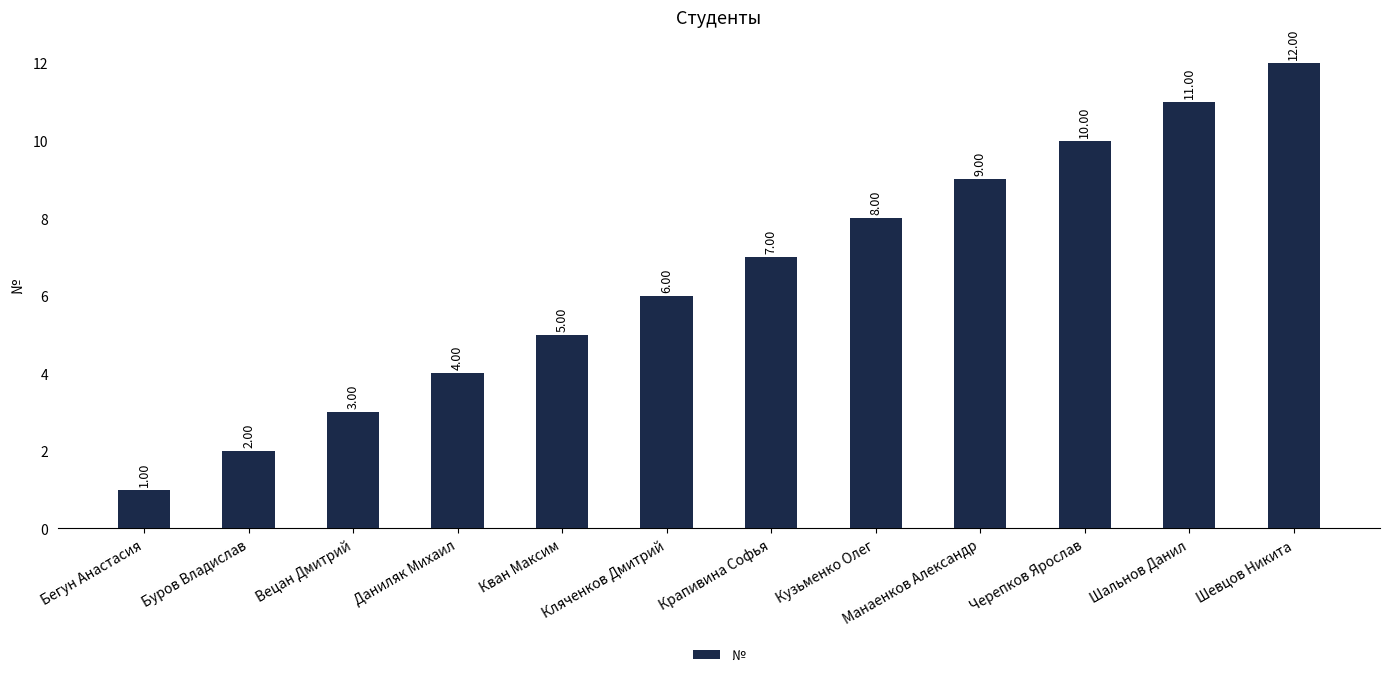

The value at Шевцов Никита is 12. True or false?

True